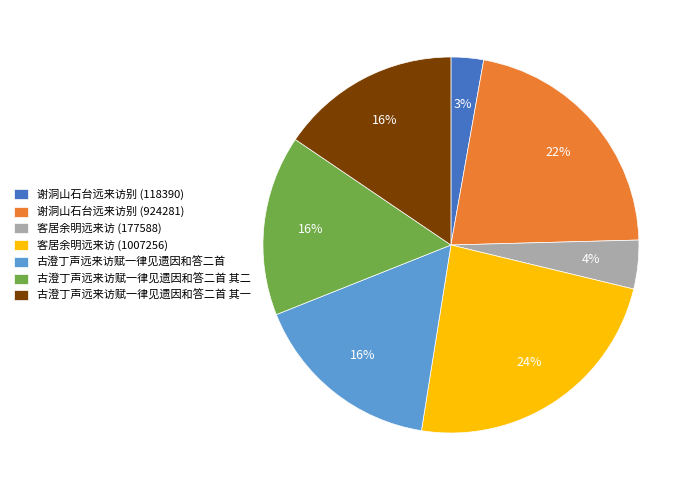

To the nearest percent, what is the combined percentage of 谢洞山石台远来访别 (118390) and 客居余明远来访 (1007256)?

27%